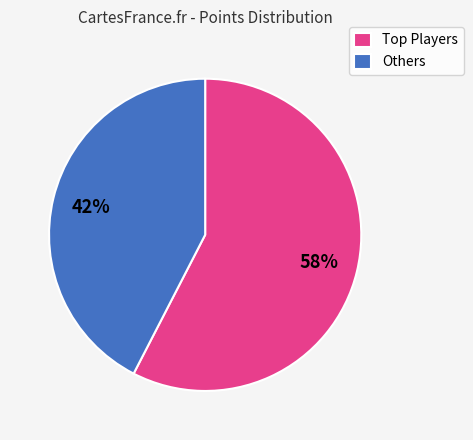

To the nearest percent, what is the average slice percentage?

50%